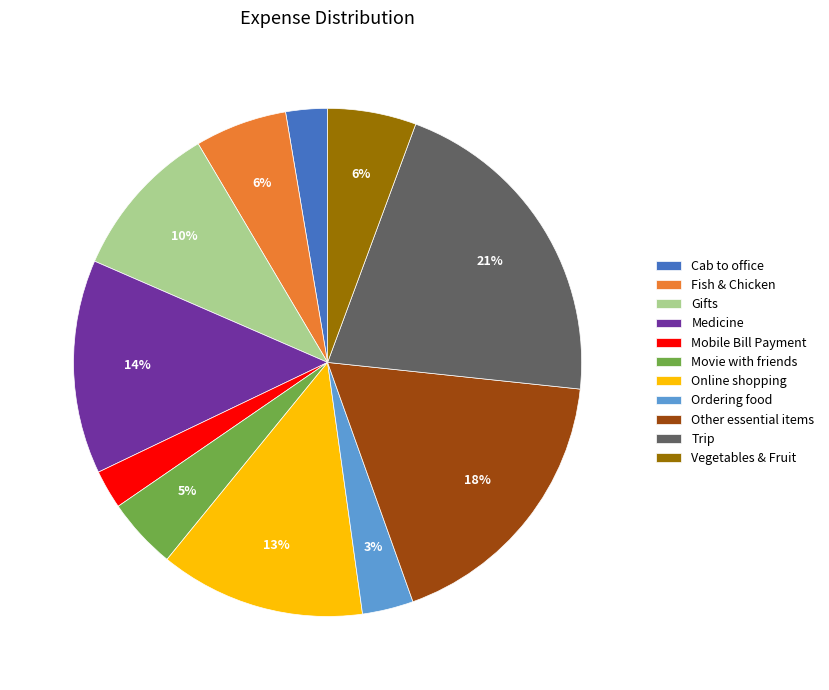

How many slices are in this pie chart?

11